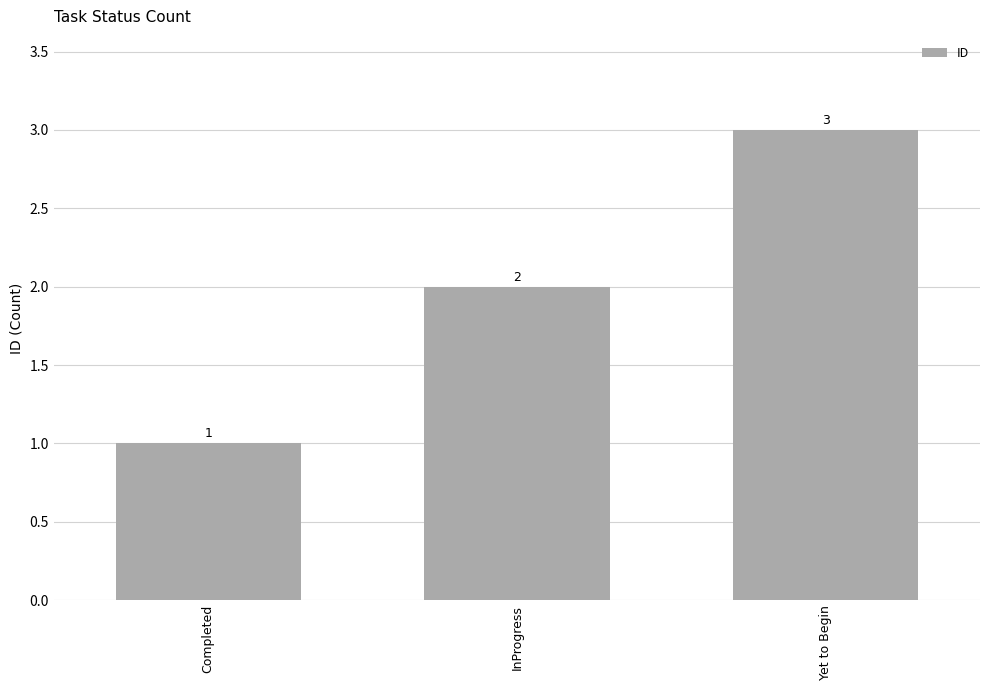

What is the difference between the second highest and minimum values?

1